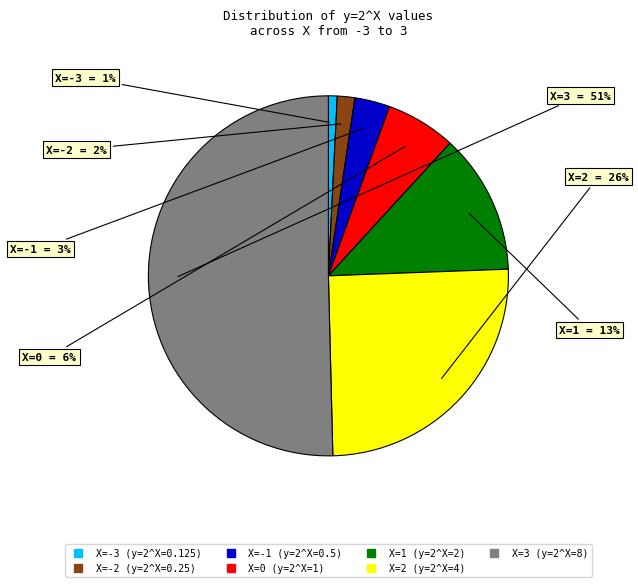

What is the smallest slice in the pie chart?

-3